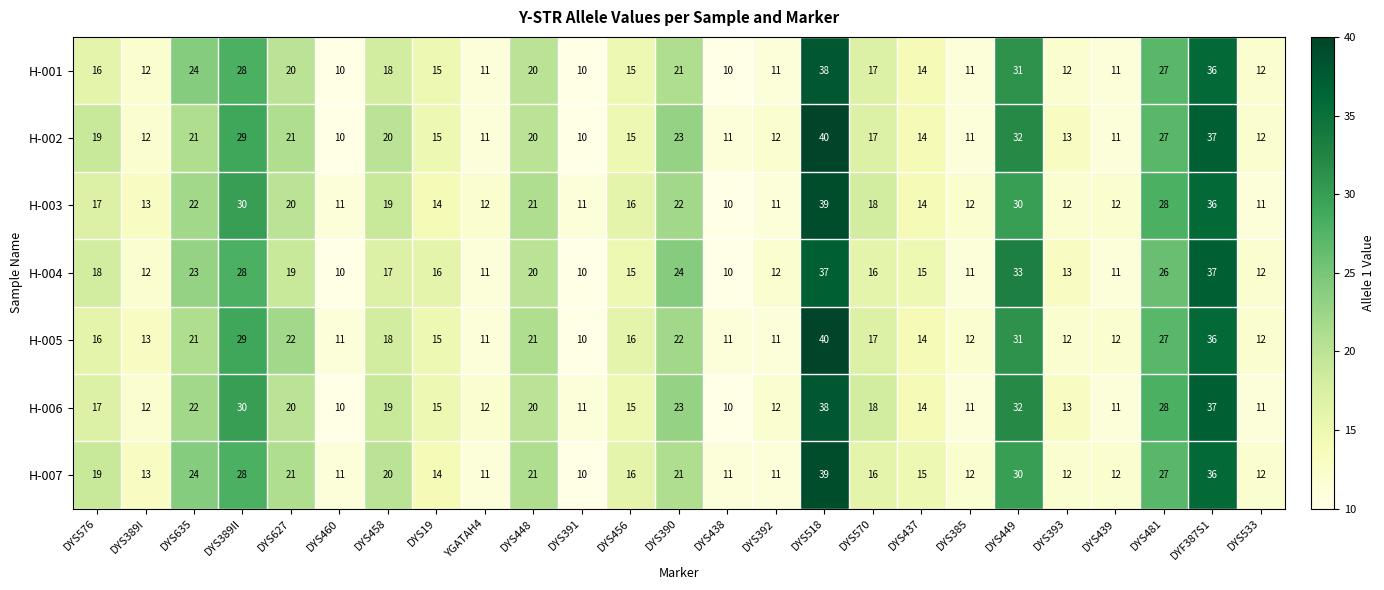

What is the difference between the highest and lowest values at DYS389II?

2